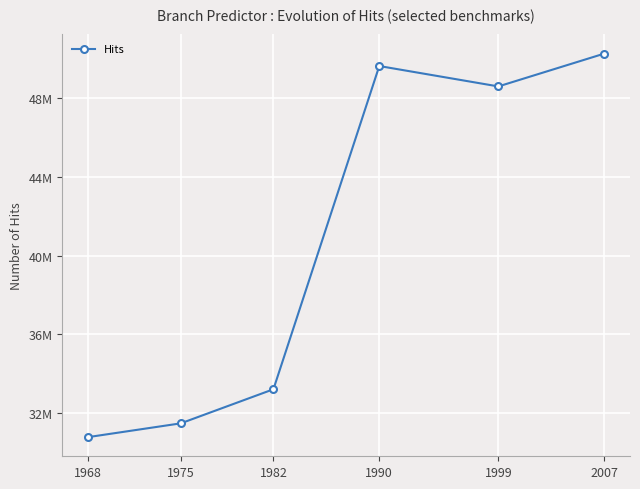

How many categories are shown in the chart?

6